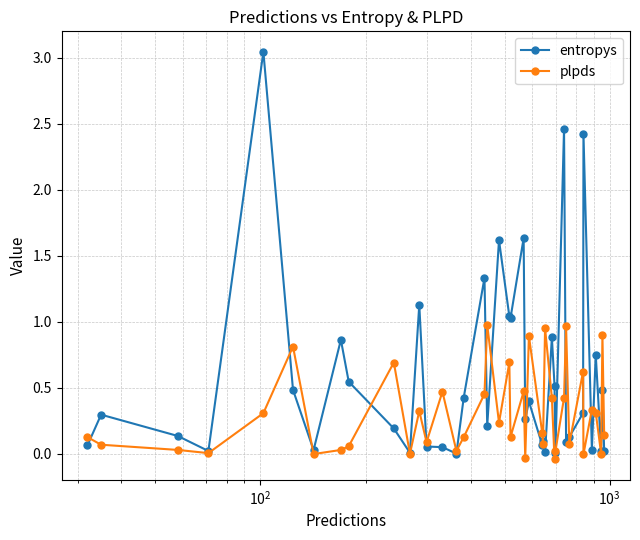

At how many categories does at least one series exceed 2?

3